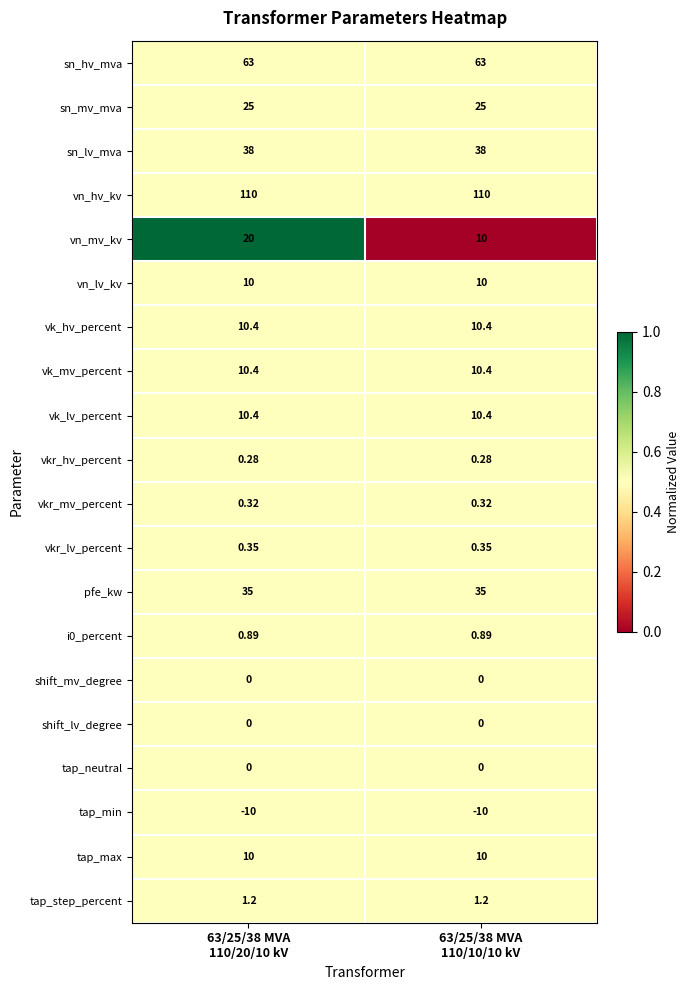

Which series has the largest total across all categories?

vn_hv_kv